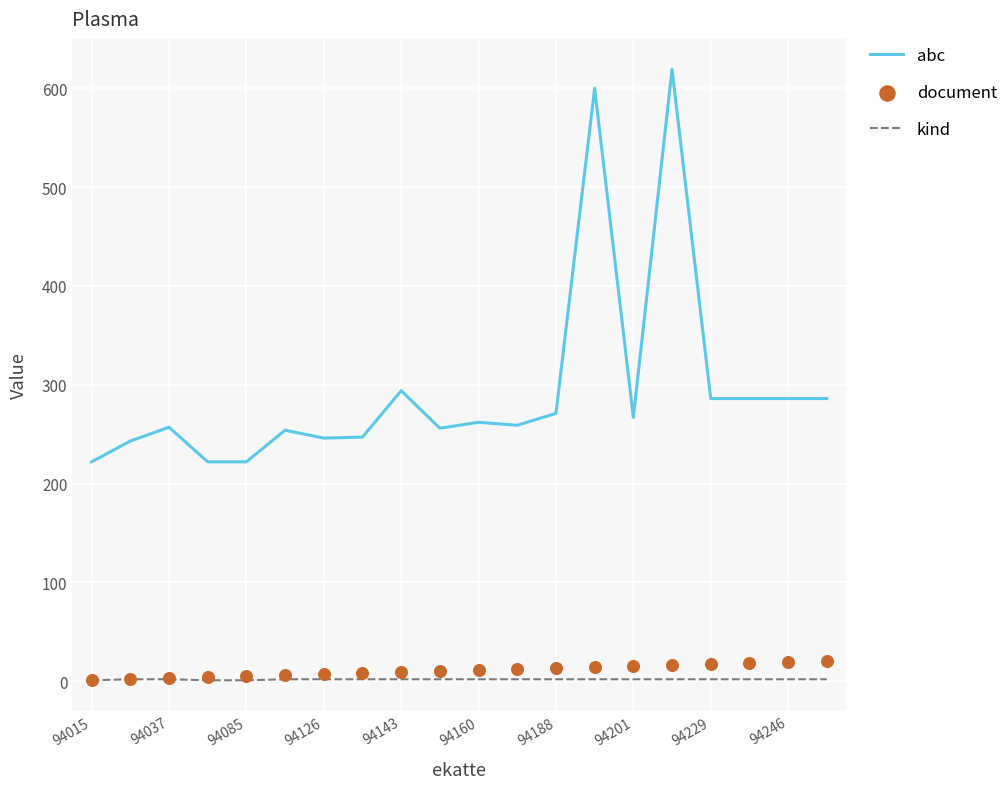

Which series reaches the maximum Y coordinate?

abc